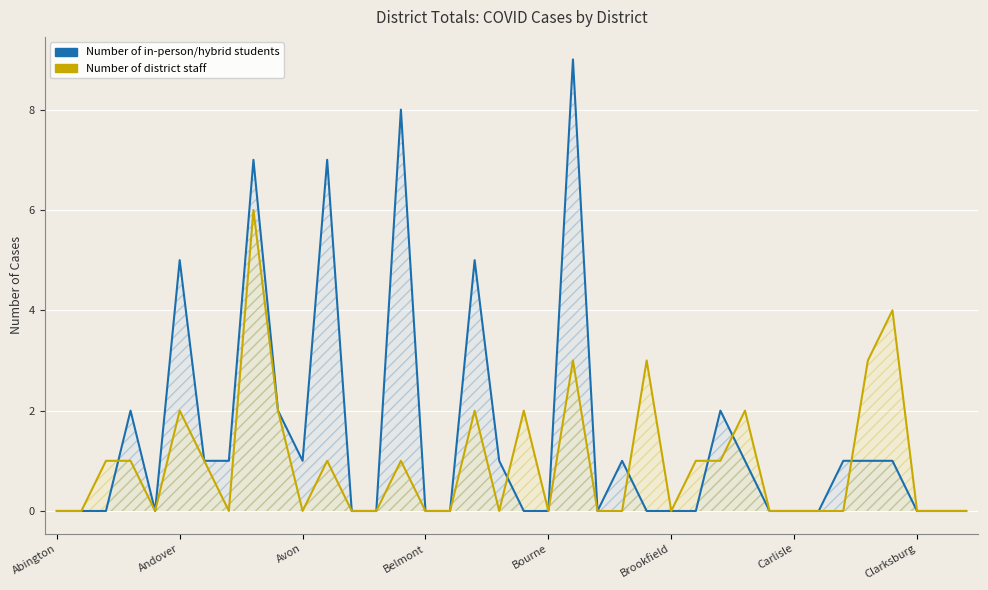

What is the highest value of the Number of district staff series?

6